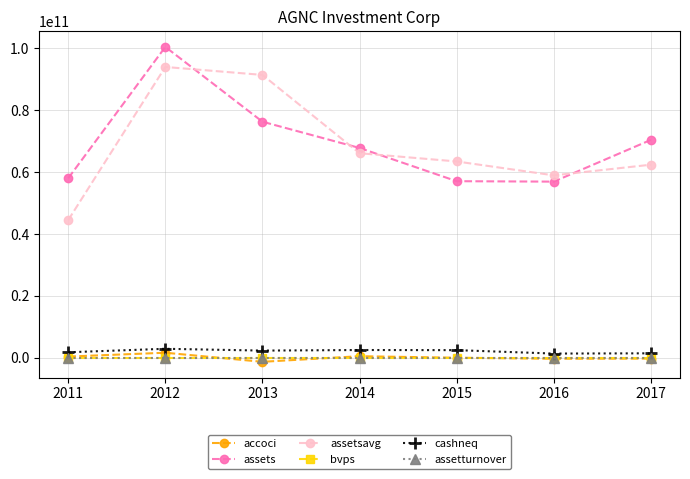

Which series changed the most between 2014 and 2016?

assets